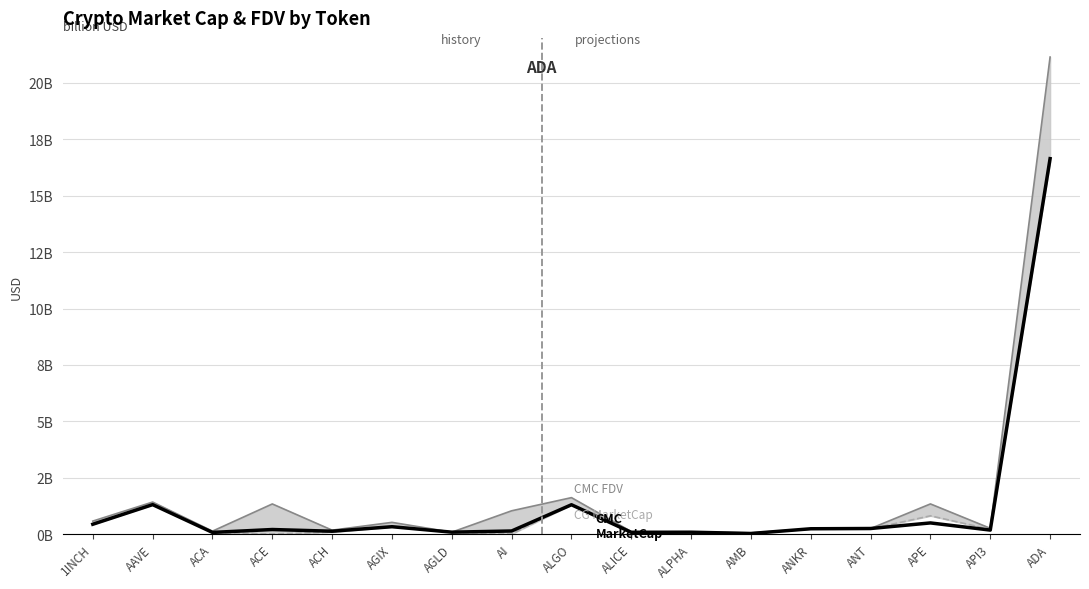

Which series has the largest total across all categories?

CMC FDV